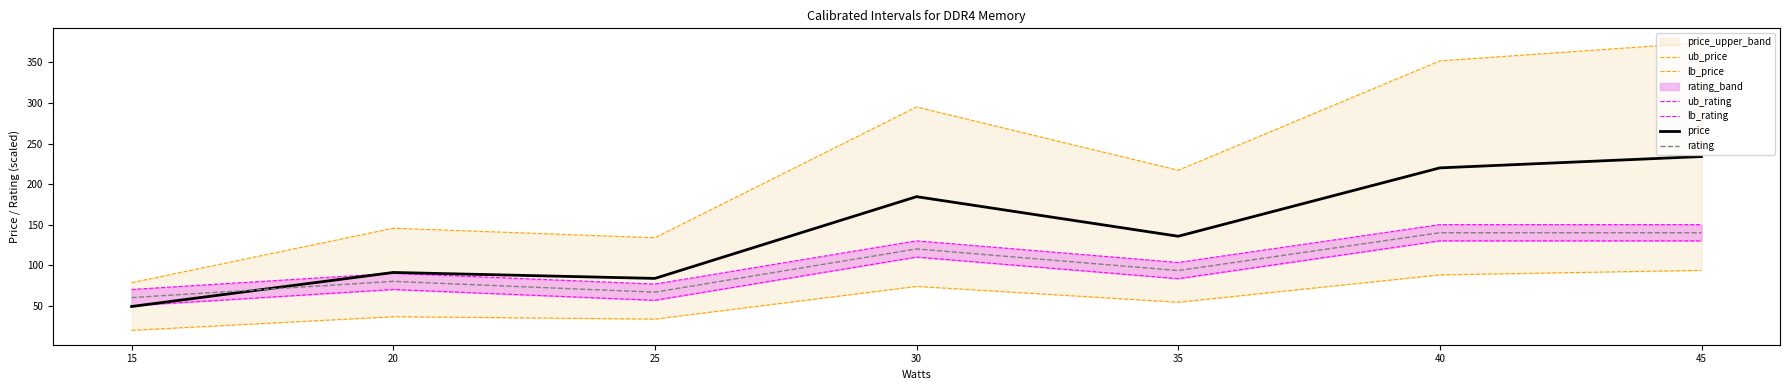

How many lines are shown in the chart?

6